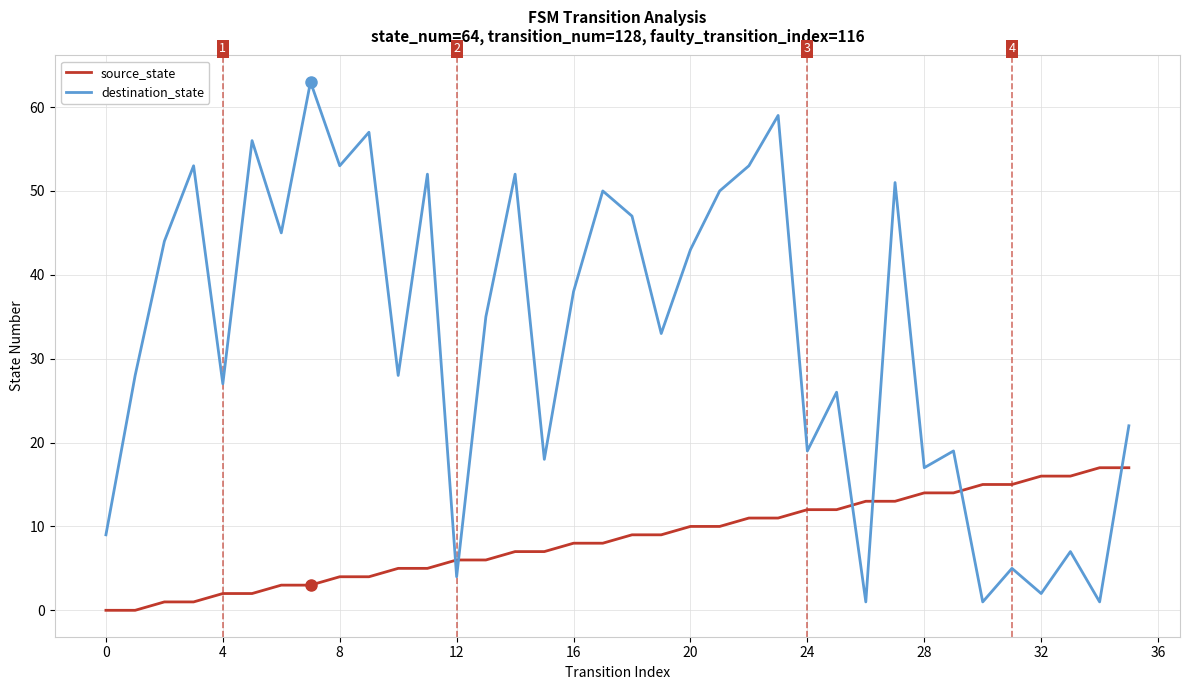

At how many categories does at least one series exceed 10?

34